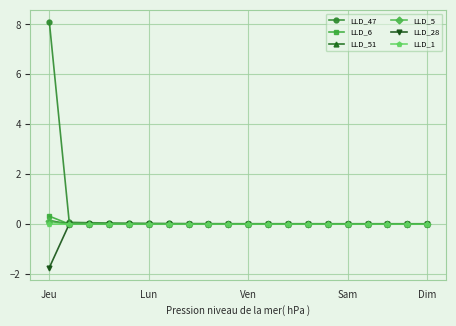

At how many categories does at least one series exceed 5?

1